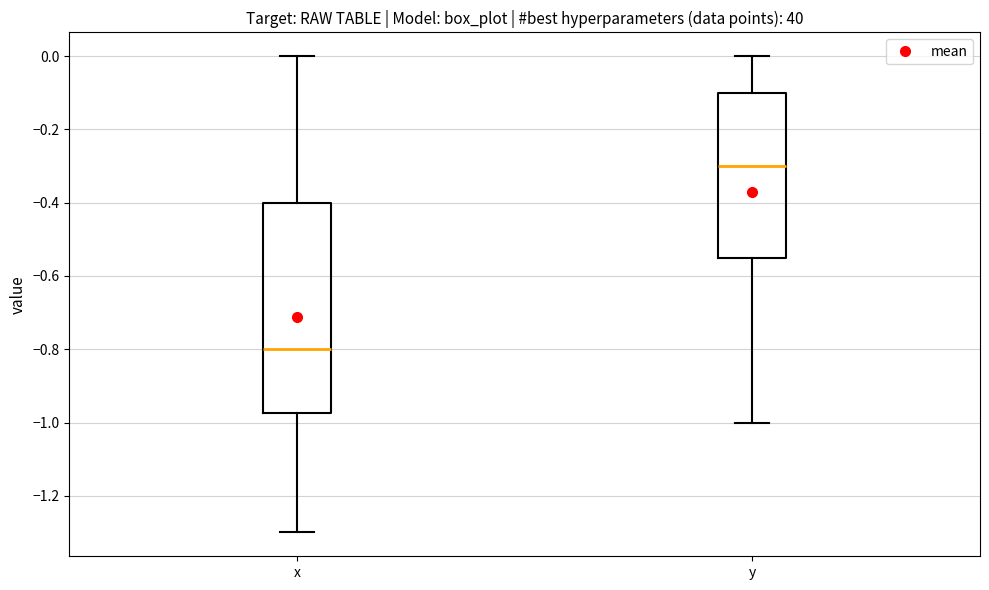

Reading left to right, transcribe this box plot: for each box, give where its median line is, the range the box spans, and where its two whiskers end, as read against the y-axis. The values are not printed on the chart, so give them approximately, as read against the axis.

x: median -0.80, box -0.98 to -0.40, whiskers -1.30 to 0.00
y: median -0.30, box -0.54 to -0.10, whiskers -1.00 to 0.00